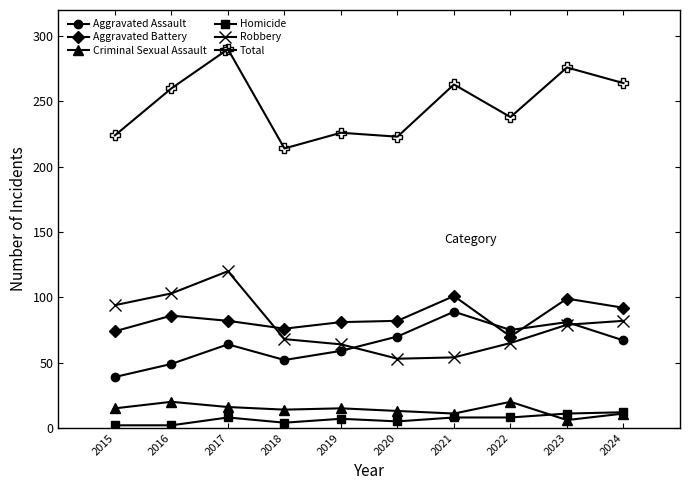

True or false: Robbery and Criminal Sexual Assault intersect in this chart.

False